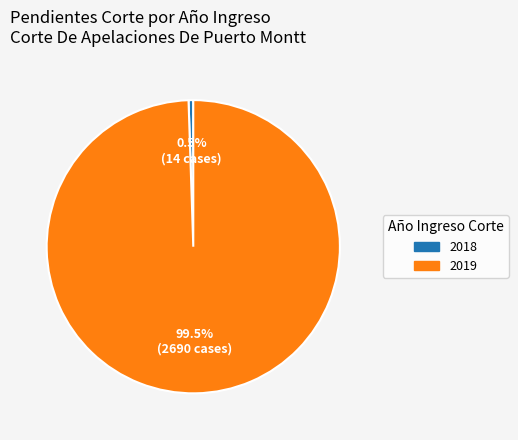

Which category has the biggest portion of the pie?

2019